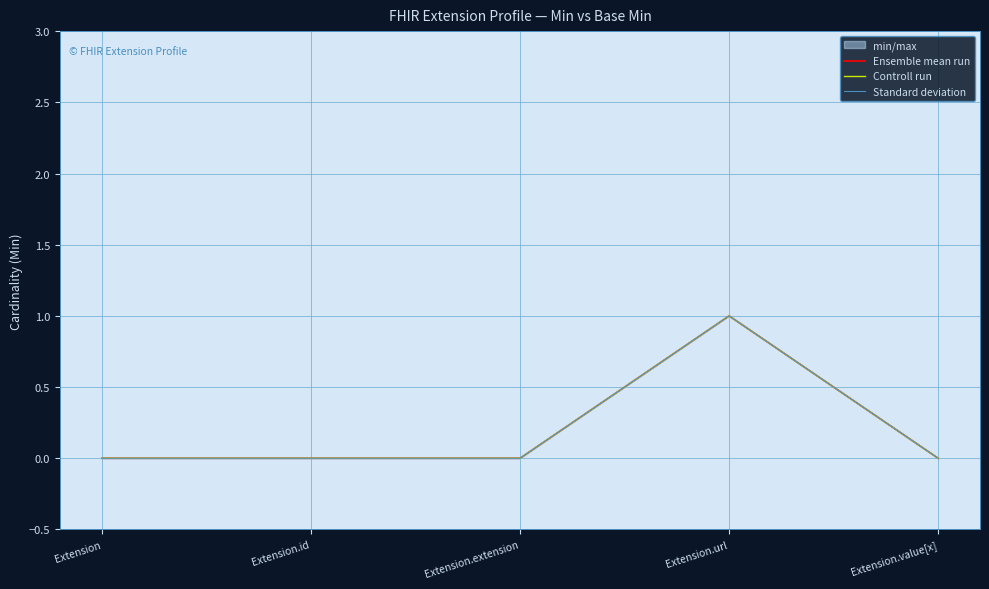

Which has a higher value, Extension.url or Extension.extension?

Extension.url